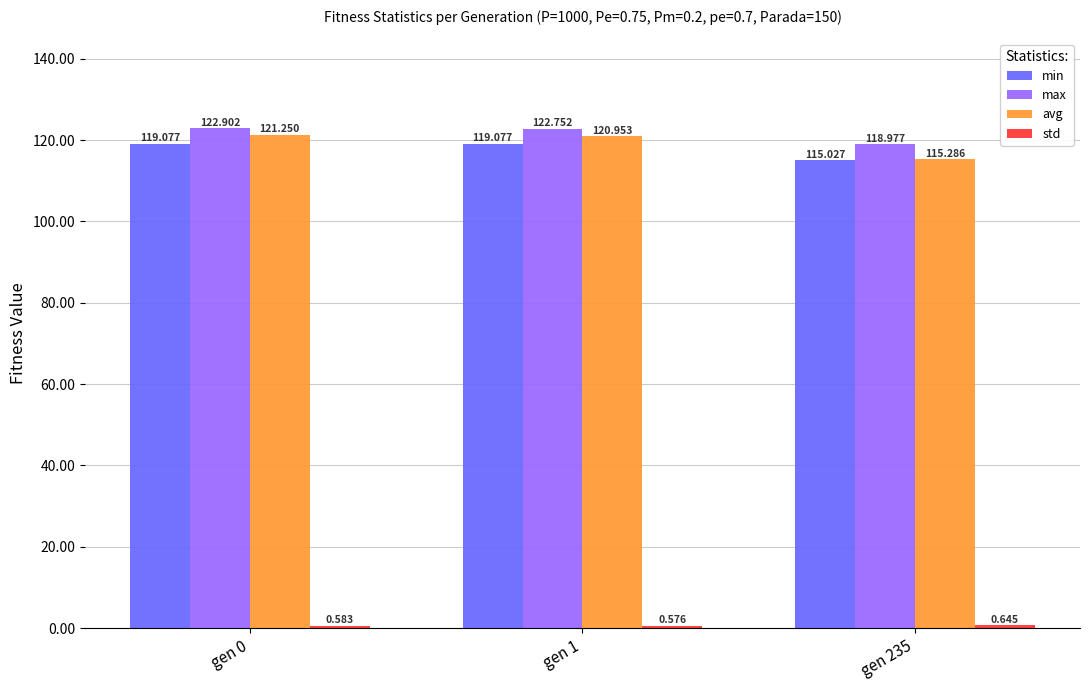

Which category has the lowest value in the min series?

gen 235